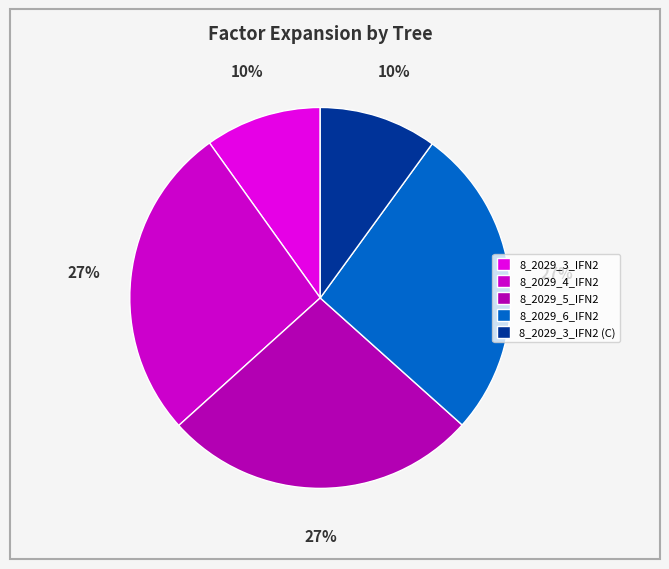

Does 8_2029_6_IFN2 account for over 50% of the chart?

No